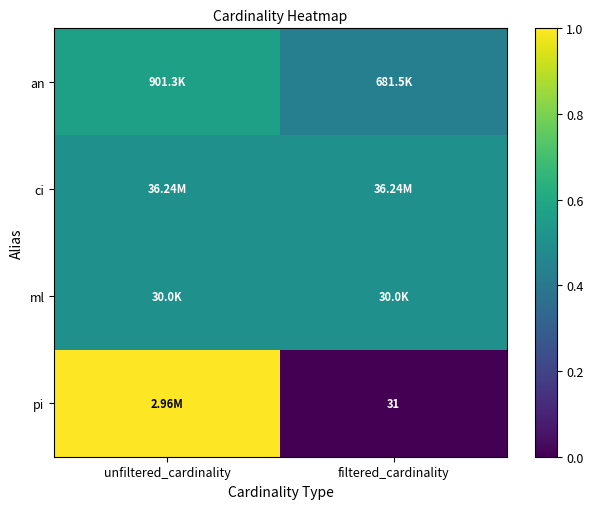

Which series has the largest range (max minus min)?

pi